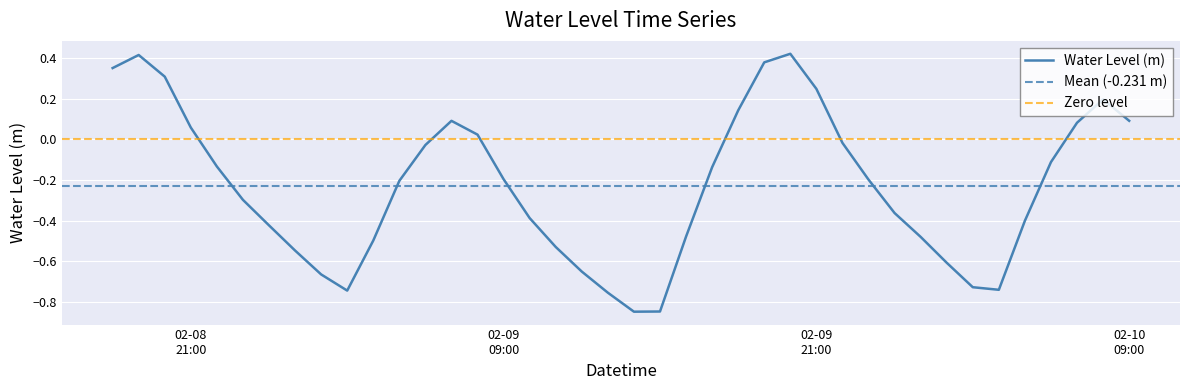

What is the average value?

-0.2